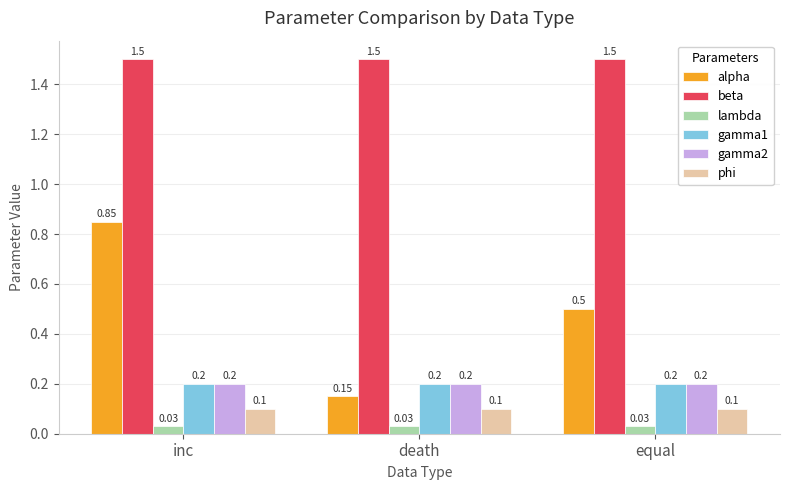

How many series are shown in this chart?

6